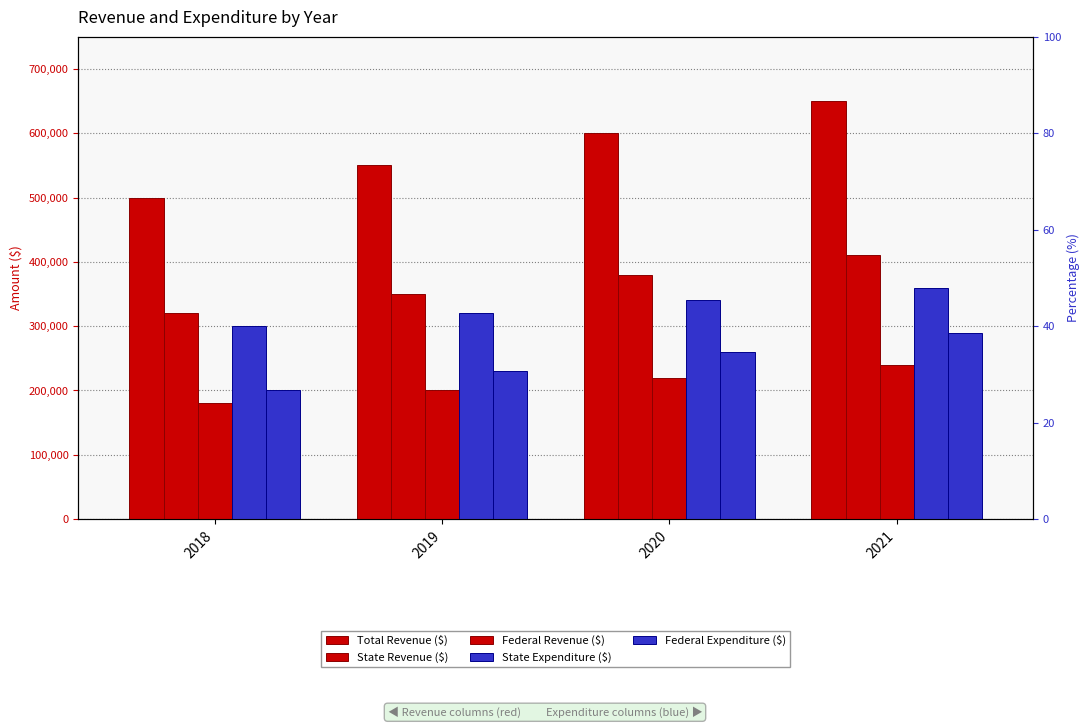

What is the value of the State Expenditure ($) bar at the 3rd from the left?

340000